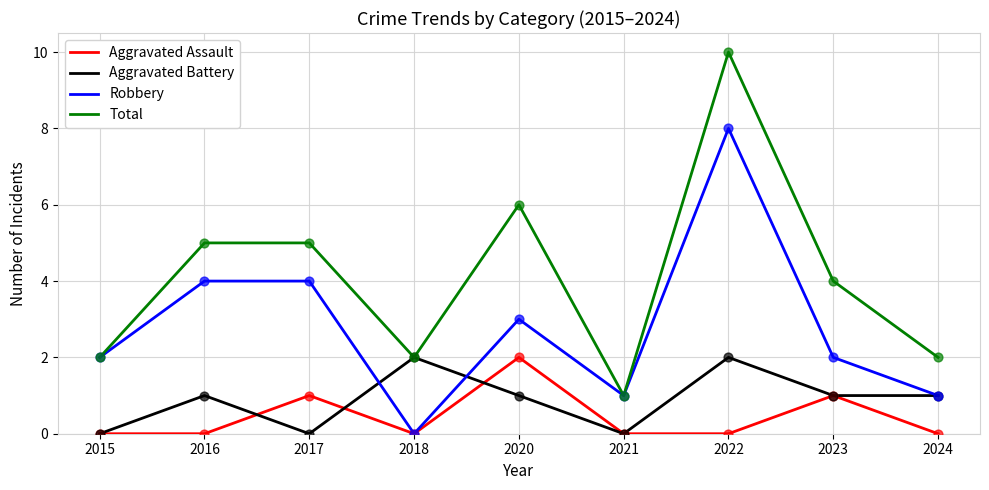

Which series has the largest range (max minus min)?

Total